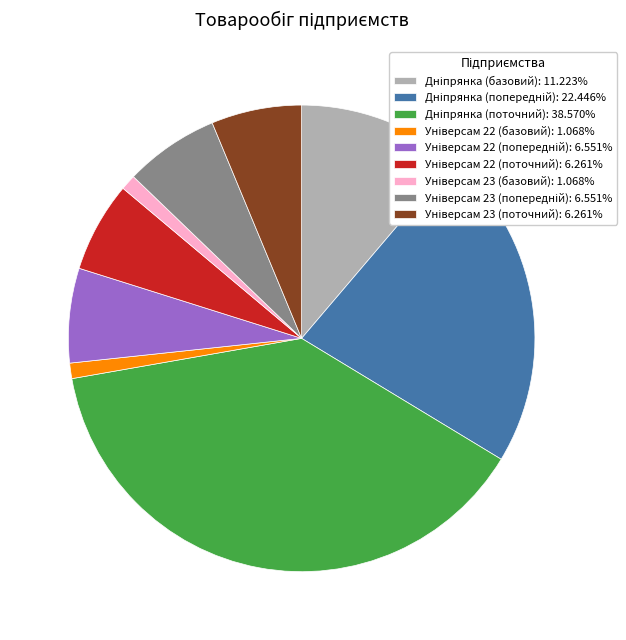

Is there a majority slice in this chart?

No